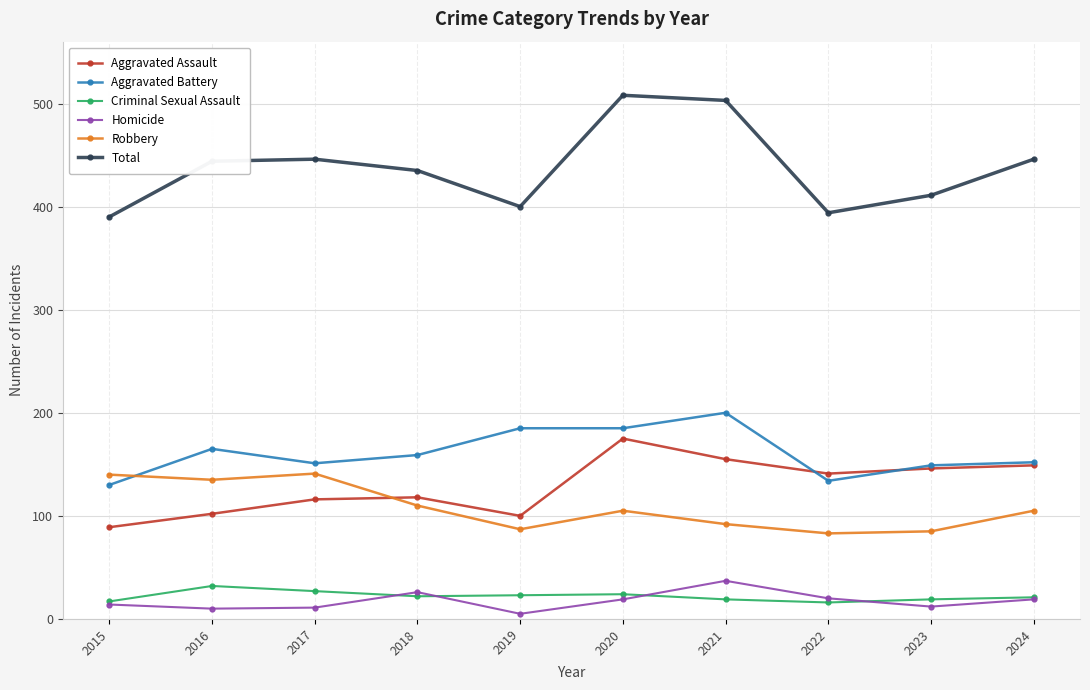

Which series has the largest total across all categories?

Total